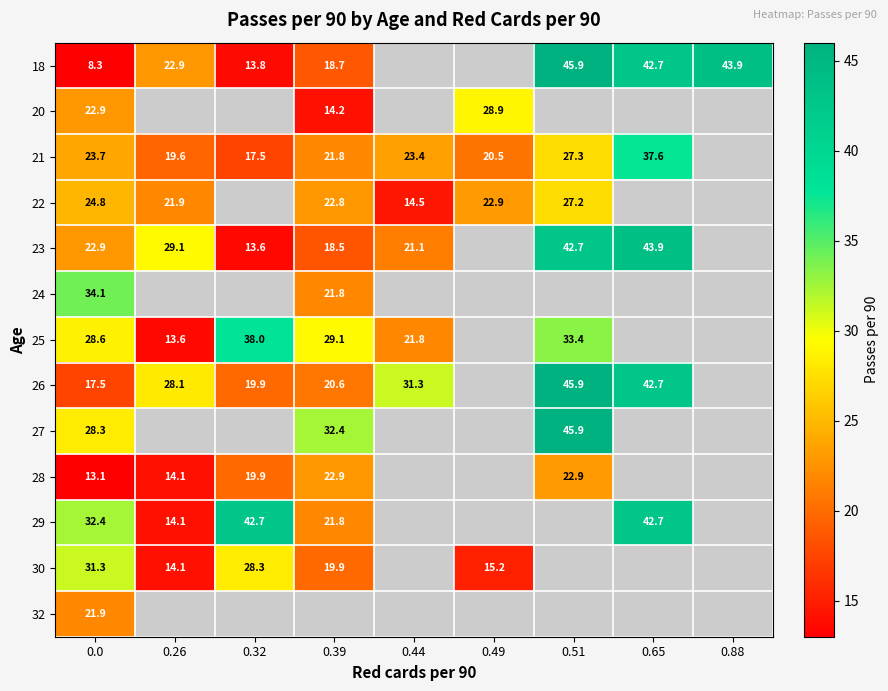

The value of 22 at 0.0 is 32.4. True or false?

False